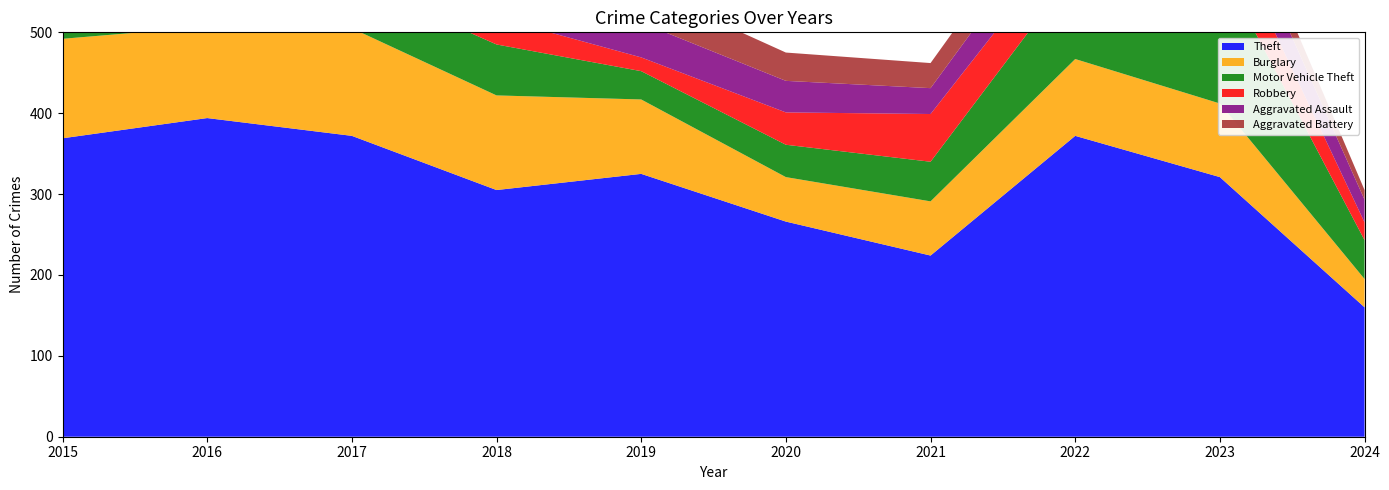

Reading left to right, extract all data points from this chart.

Theft: 2015=369	2016=394	2017=372	2018=305	2019=325	2020=266	2021=224	2022=372	2023=321	2024=160
Burglary: 2015=123	2016=113	2017=133	2018=117	2019=92	2020=55	2021=67	2022=95	2023=91	2024=35
Motor Vehicle Theft: 2015=96	2016=59	2017=59	2018=63	2019=35	2020=40	2021=49	2022=110	2023=171	2024=48
Robbery: 2015=41	2016=69	2017=55	2018=33	2019=17	2020=40	2021=59	2022=50	2023=61	2024=22
Aggravated Assault: 2015=32	2016=32	2017=32	2018=50	2019=43	2020=39	2021=32	2022=48	2023=50	2024=28
Aggravated Battery: 2015=31	2016=41	2017=32	2018=37	2019=44	2020=35	2021=31	2022=36	2023=30	2024=12